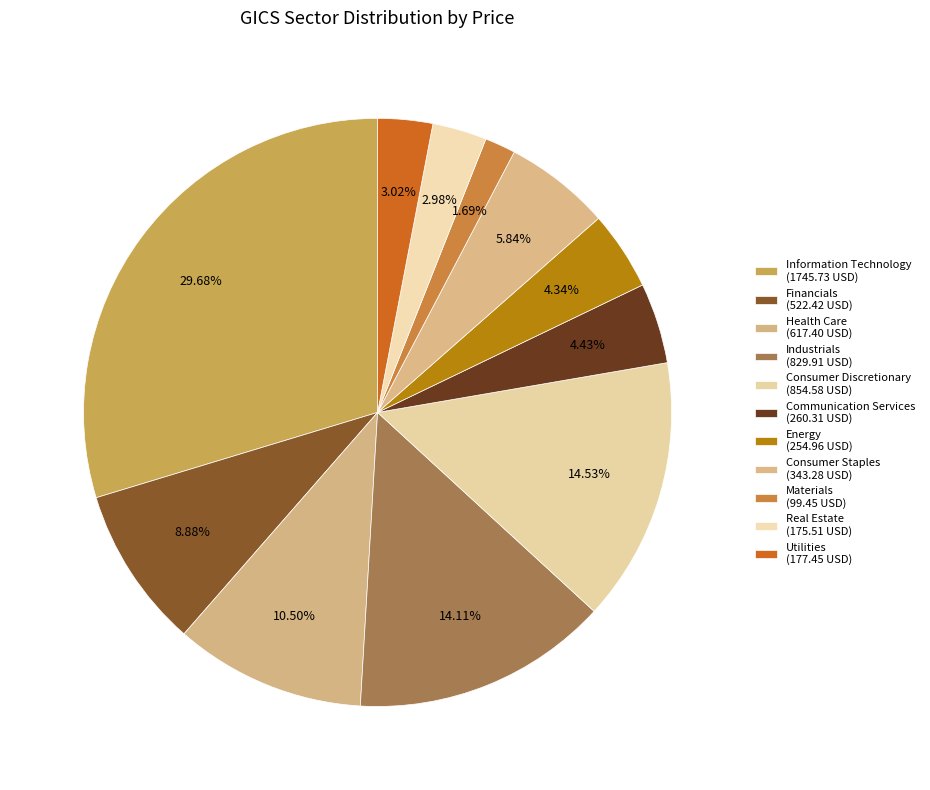

To the nearest percent, what portion does Financials represent?

9%